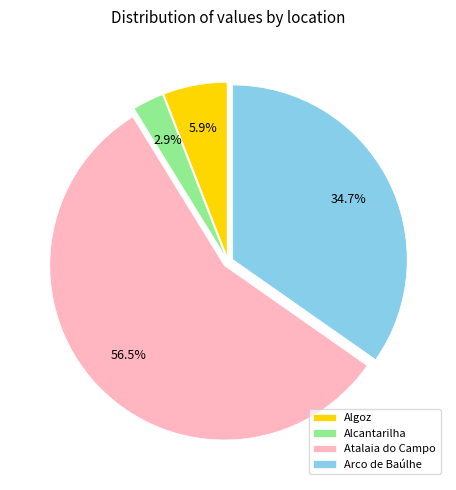

Rank the categories by value from lowest to highest.

Alcantarilha, Algoz, Arco de Baúlhe, Atalaia do Campo